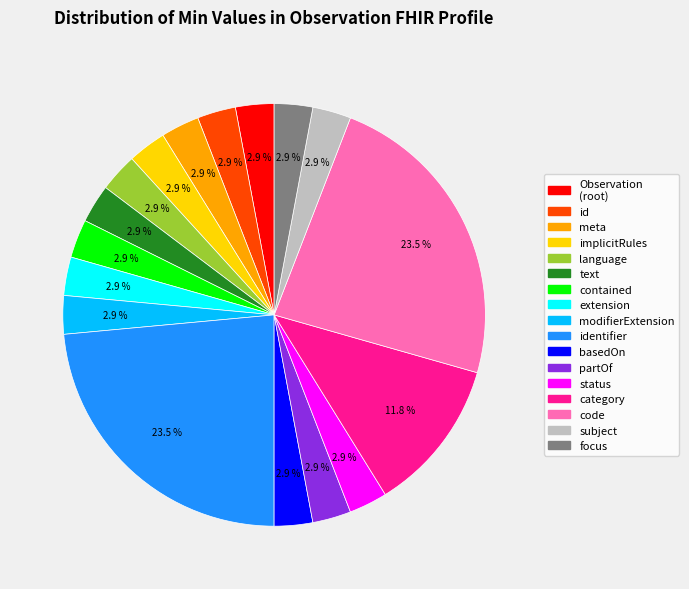

Is there any slice that represents more than half of the pie?

No